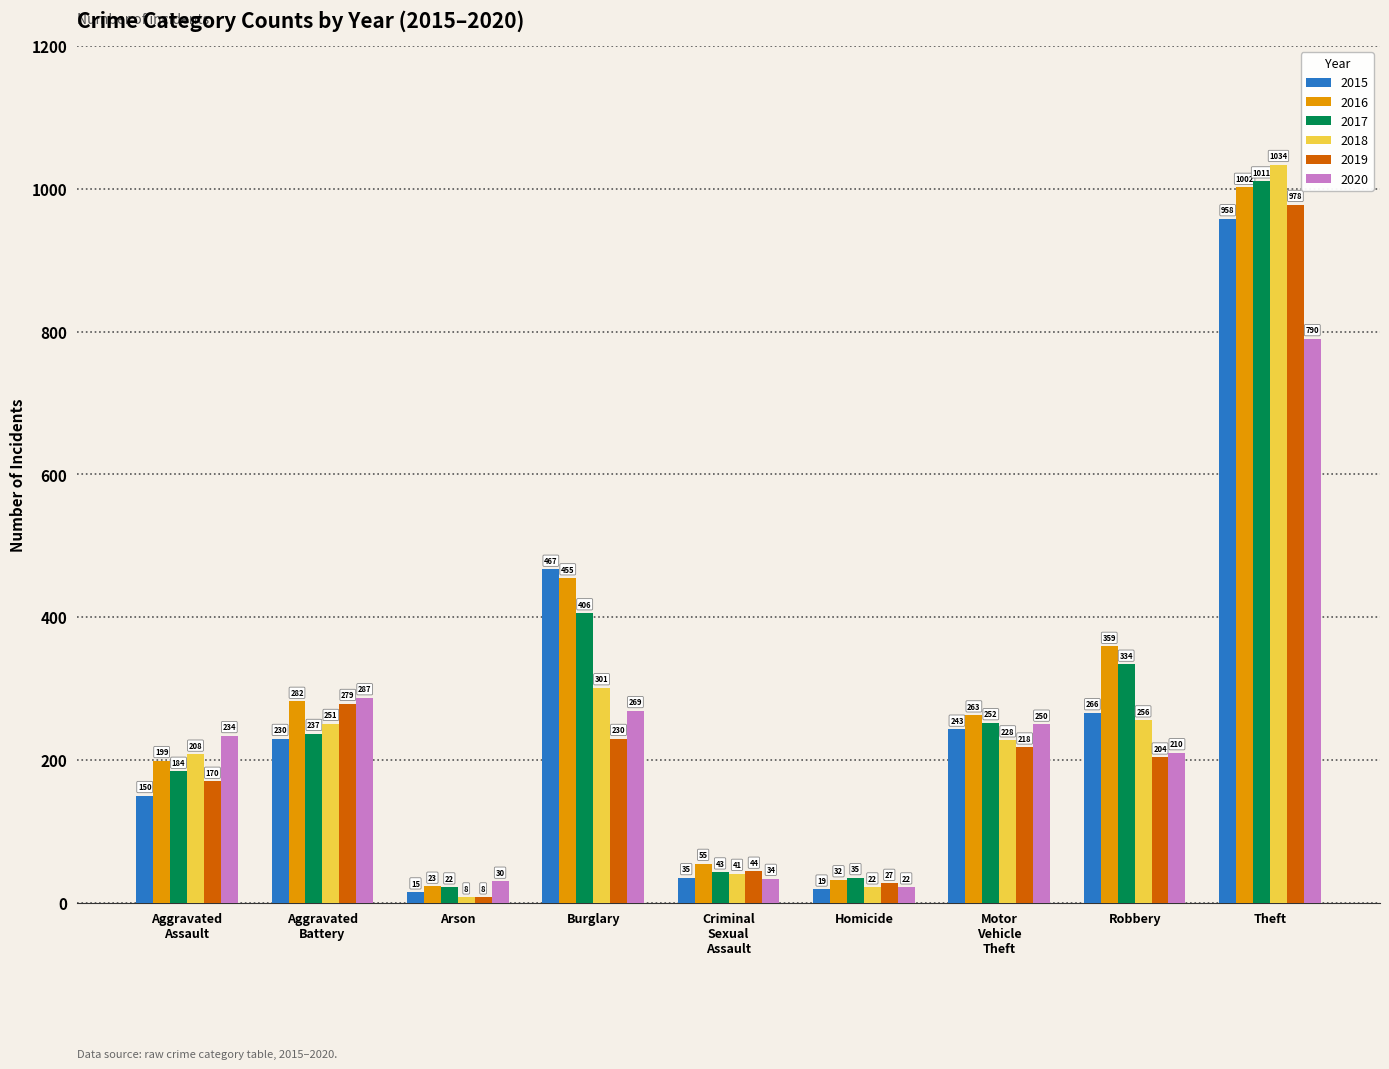

Does the chart contain stacked bars?

No